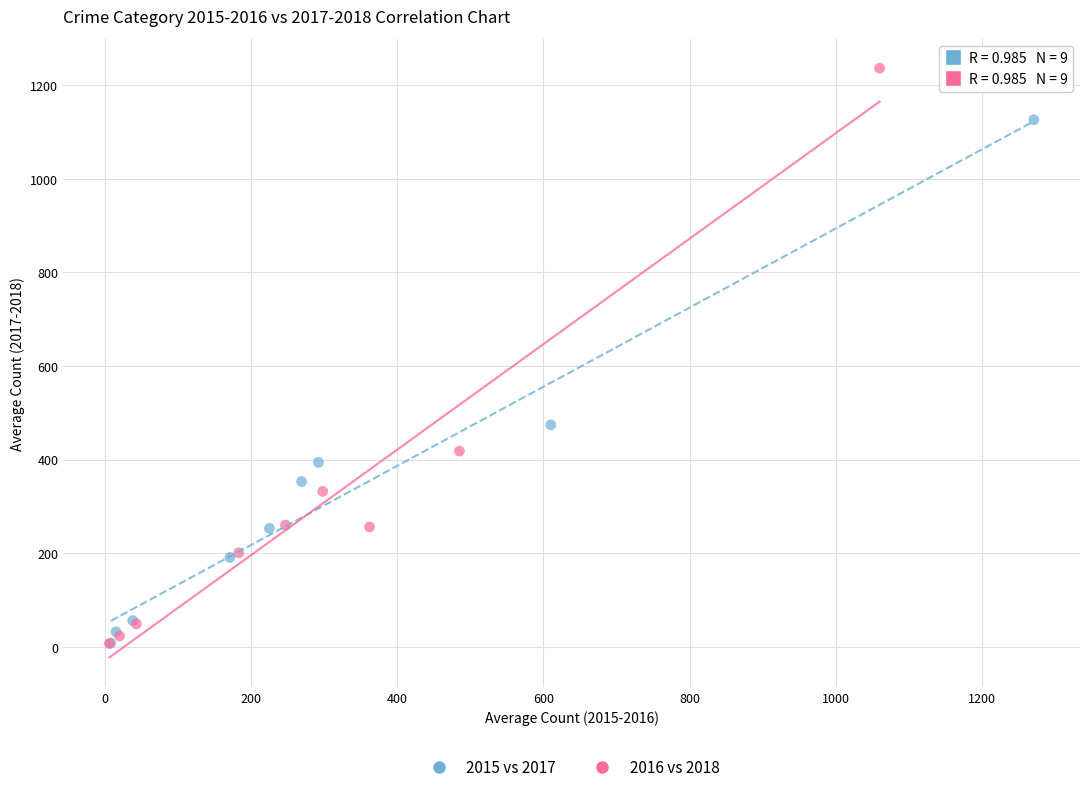

Which series has the largest Y range (max minus min)?

2016 vs 2018